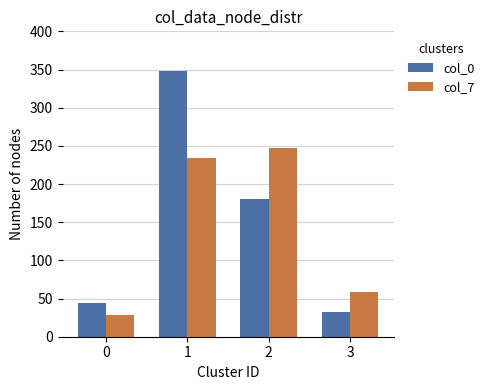

How many bars are there in each group?

2